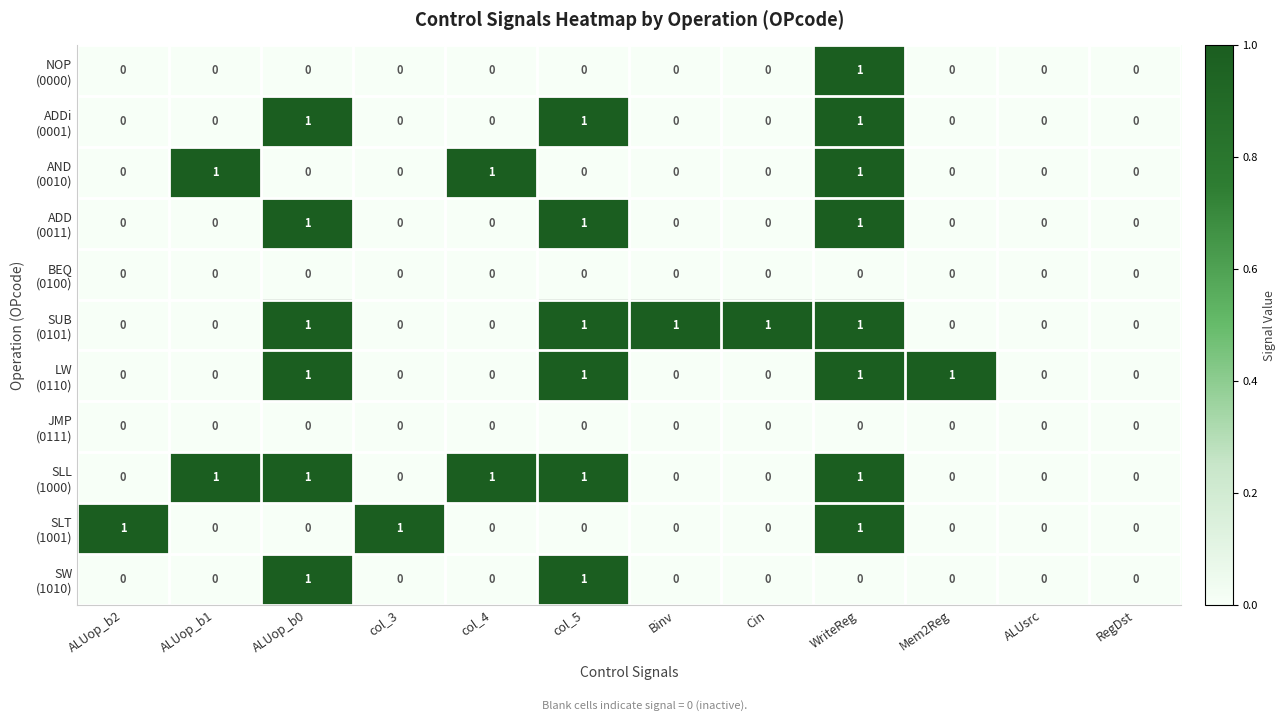

What is the total value across all series at ALUop_b0?

6